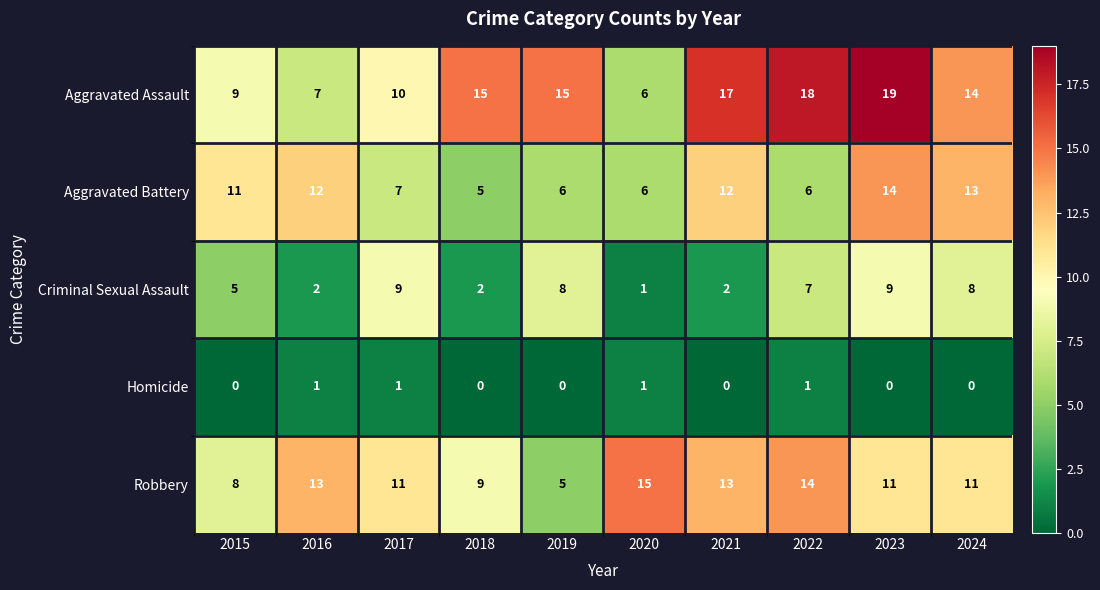

The Aggravated Assault series shows 15 at 2018. True or false?

True